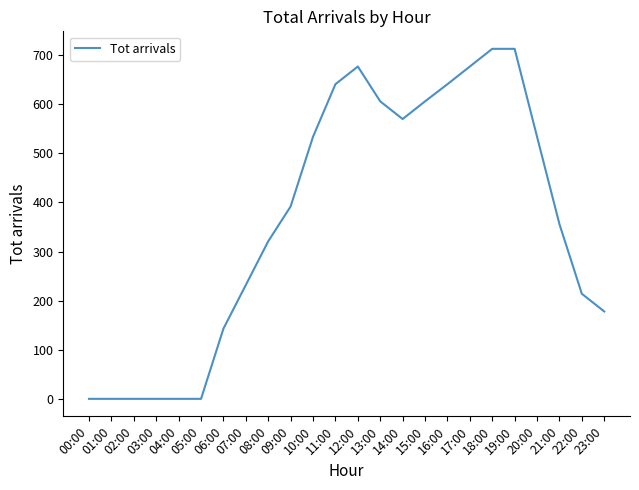

Which has a higher value, 20:00 or 06:00?

20:00